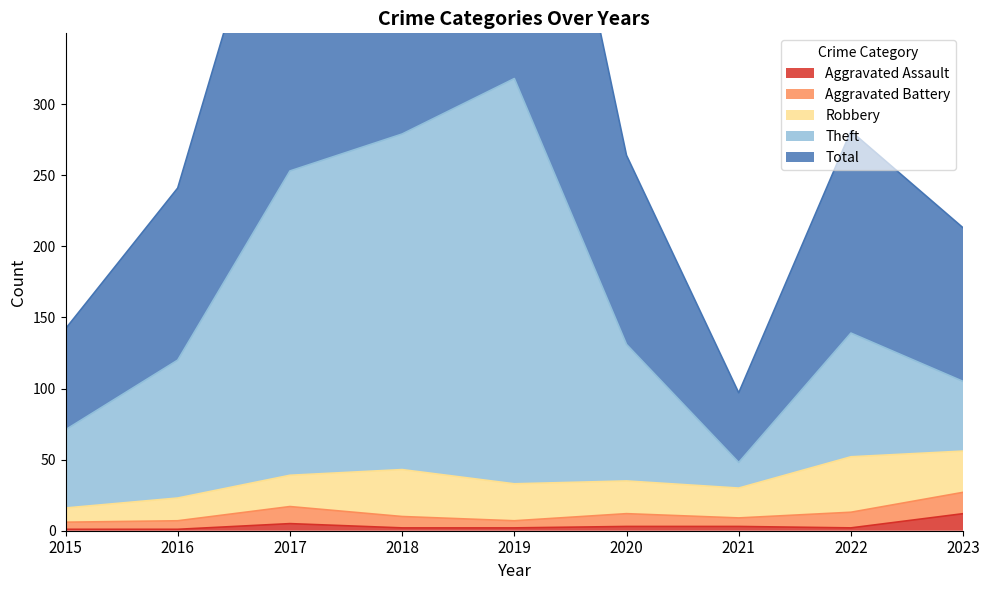

Is it true that Aggravated Assault equals 1 at 2018?

False